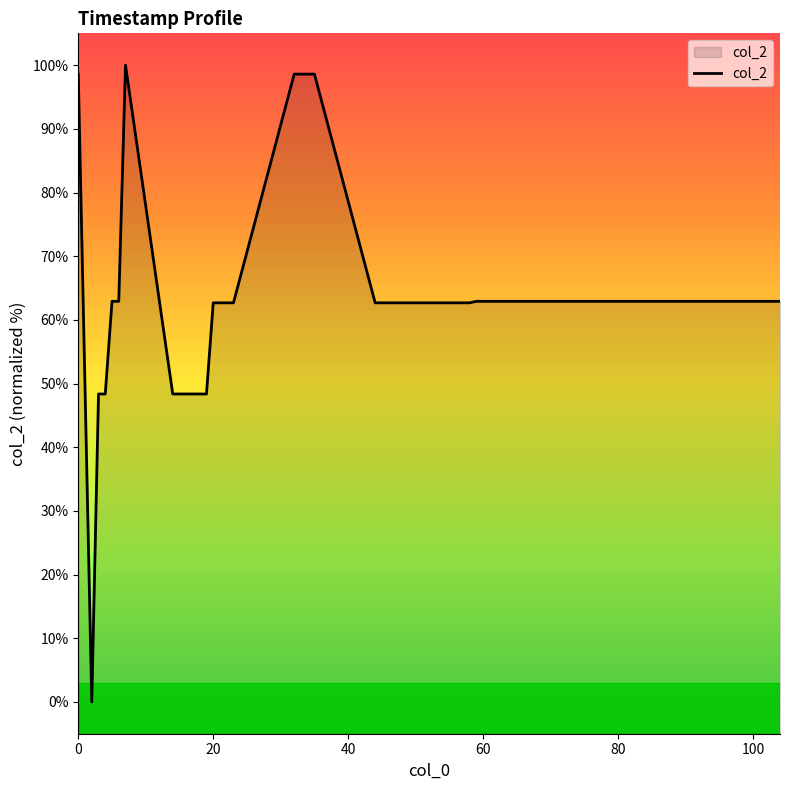

What is the difference between the maximum and minimum values?

100.0